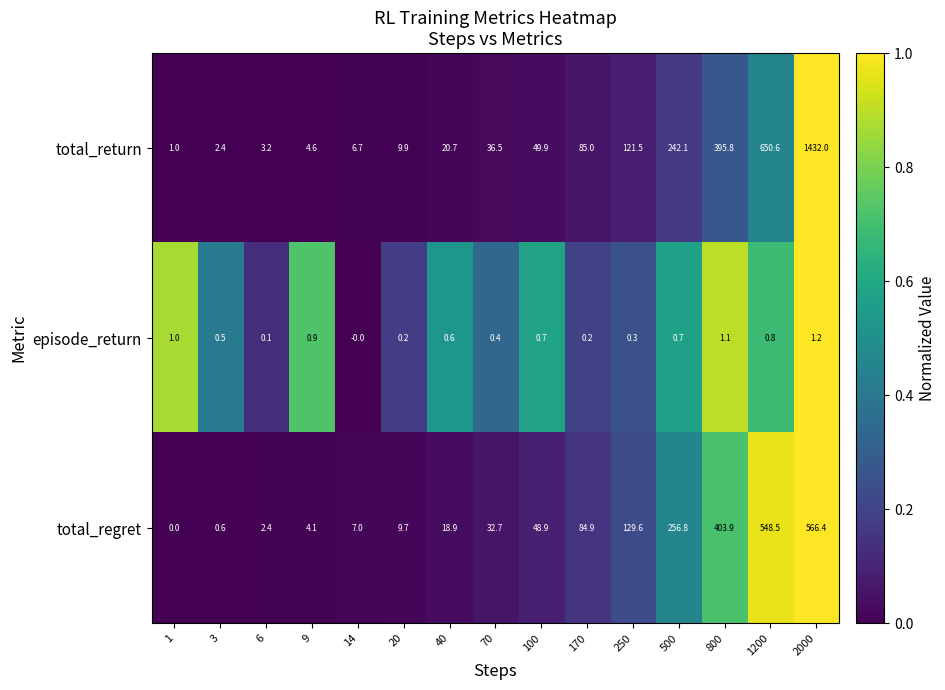

Read the total_regret value at 14.

7.0